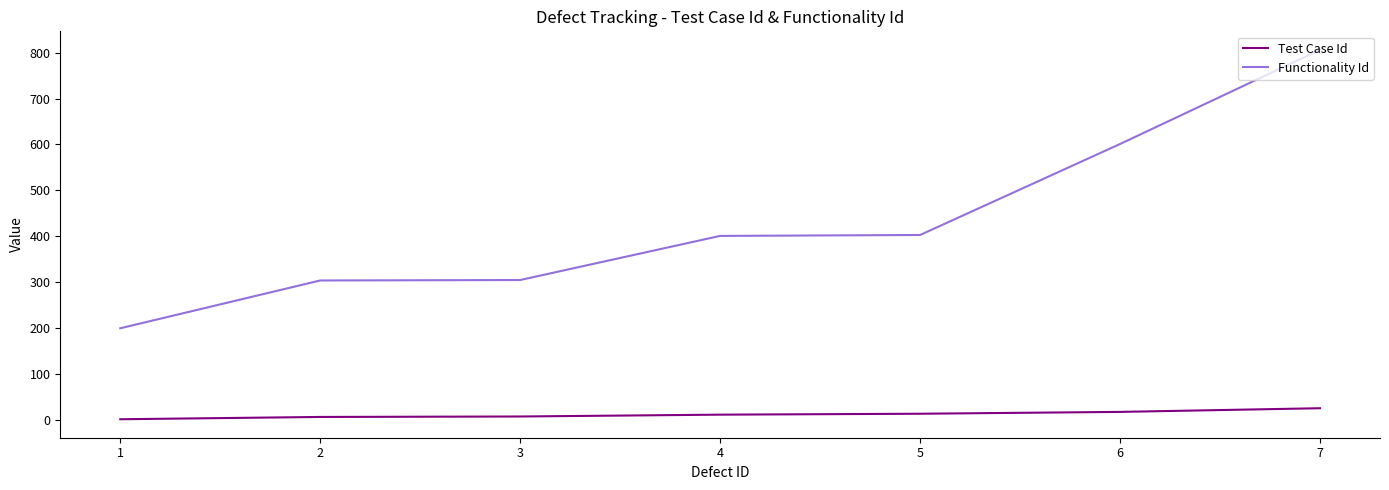

What is the highest value of the Test Case Id series?

26